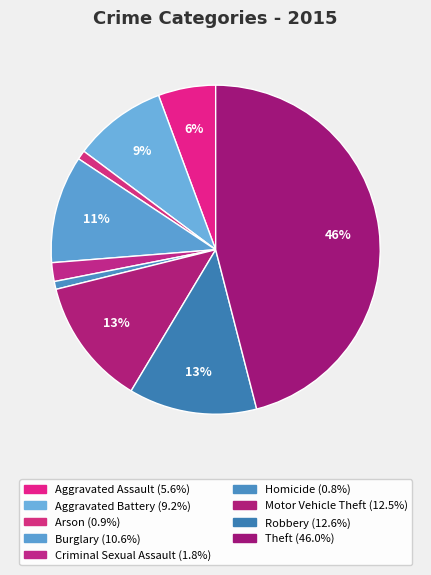

Does any single category account for the majority?

No